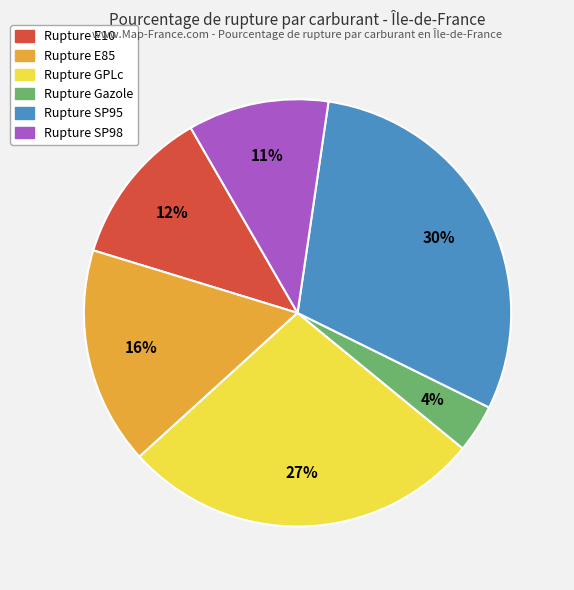

Combined, do Rupture E10 and Rupture SP98 account for over 50%?

No